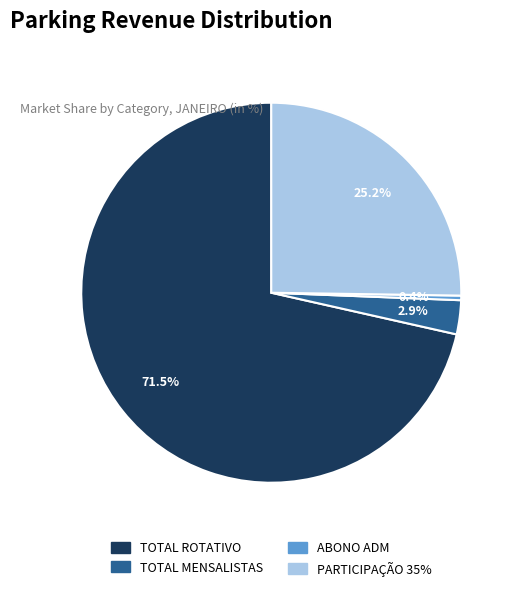

The ABONO ADM slice represents 0% of the pie. True or false?

True